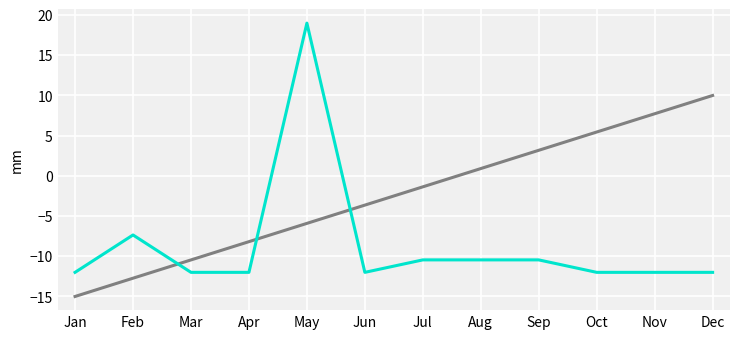

At which category does the chart reach its minimum across all series?

Jan